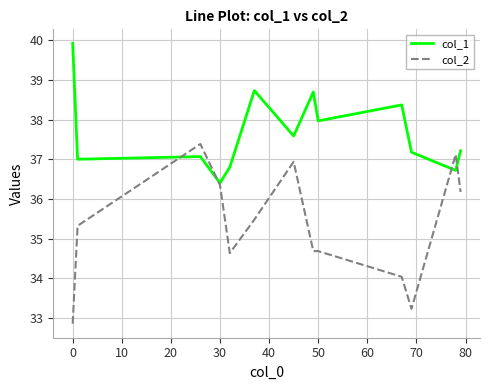

Which series has the largest total across all categories?

col_1